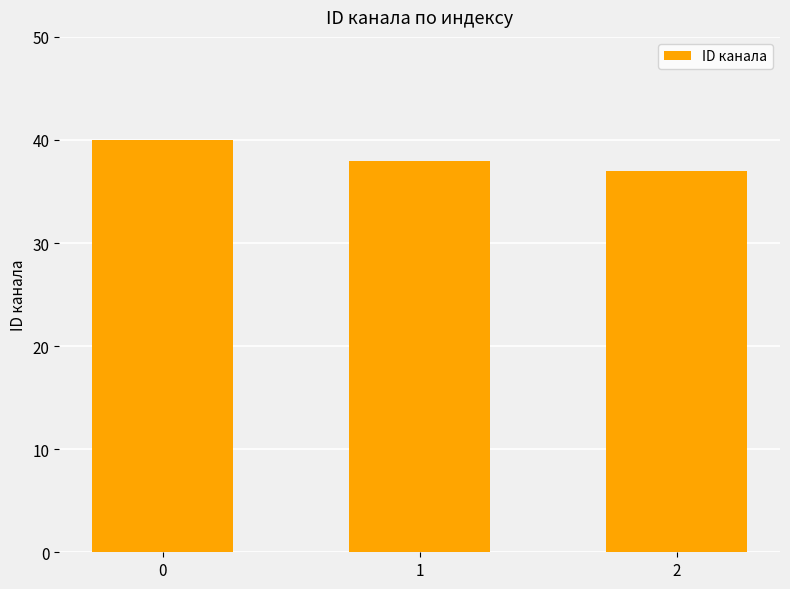

Which has a higher value, 2 or 1?

1